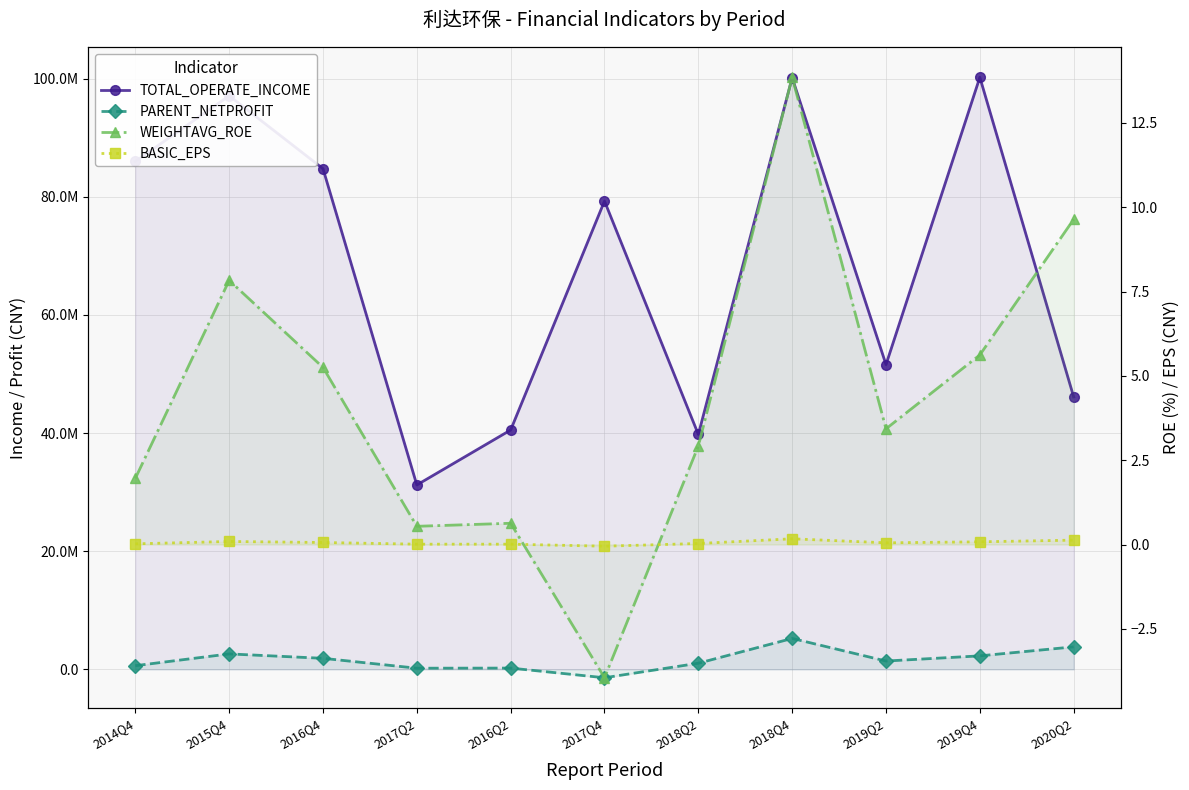

The BASIC_EPS series shows -0.1 at 2017Q4. True or false?

True